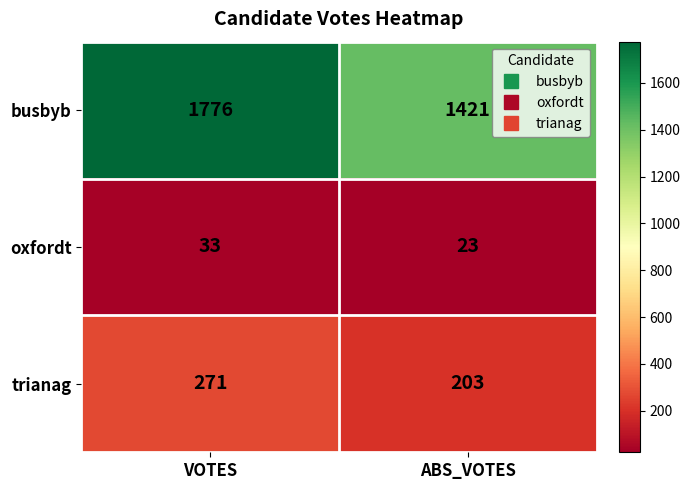

At how many categories does at least one series exceed 1033?

2